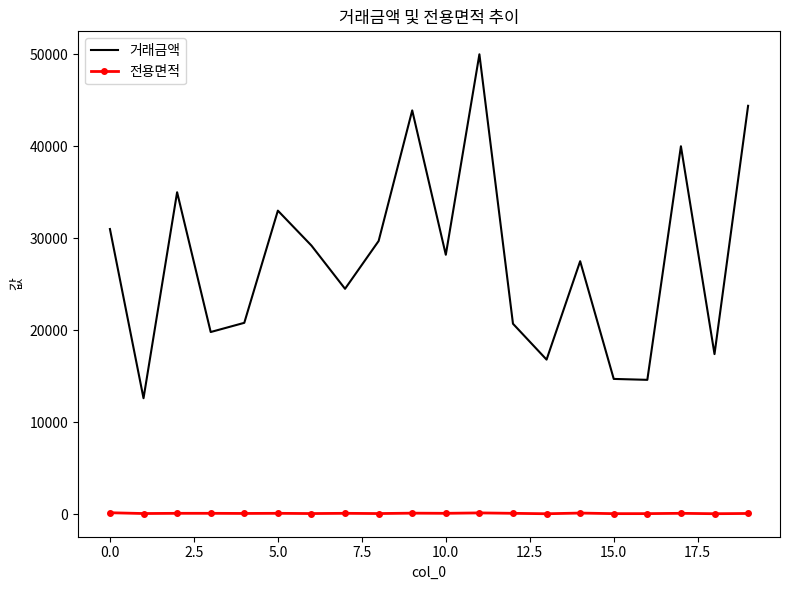

How many values in the 전용면적 series exceed 84?

11